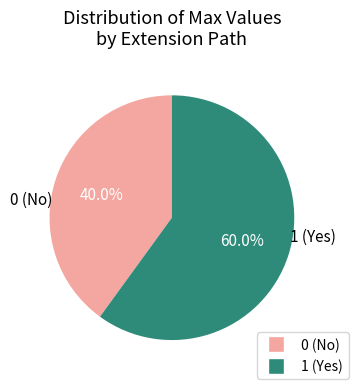

Is there a majority slice in this chart?

Yes